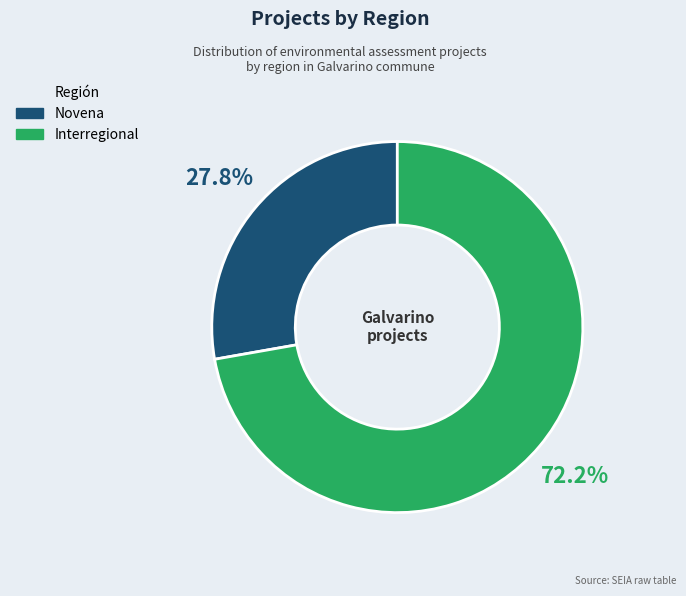

To the nearest percent, what is the difference between the Novena and Interregional slice percentages?

44%